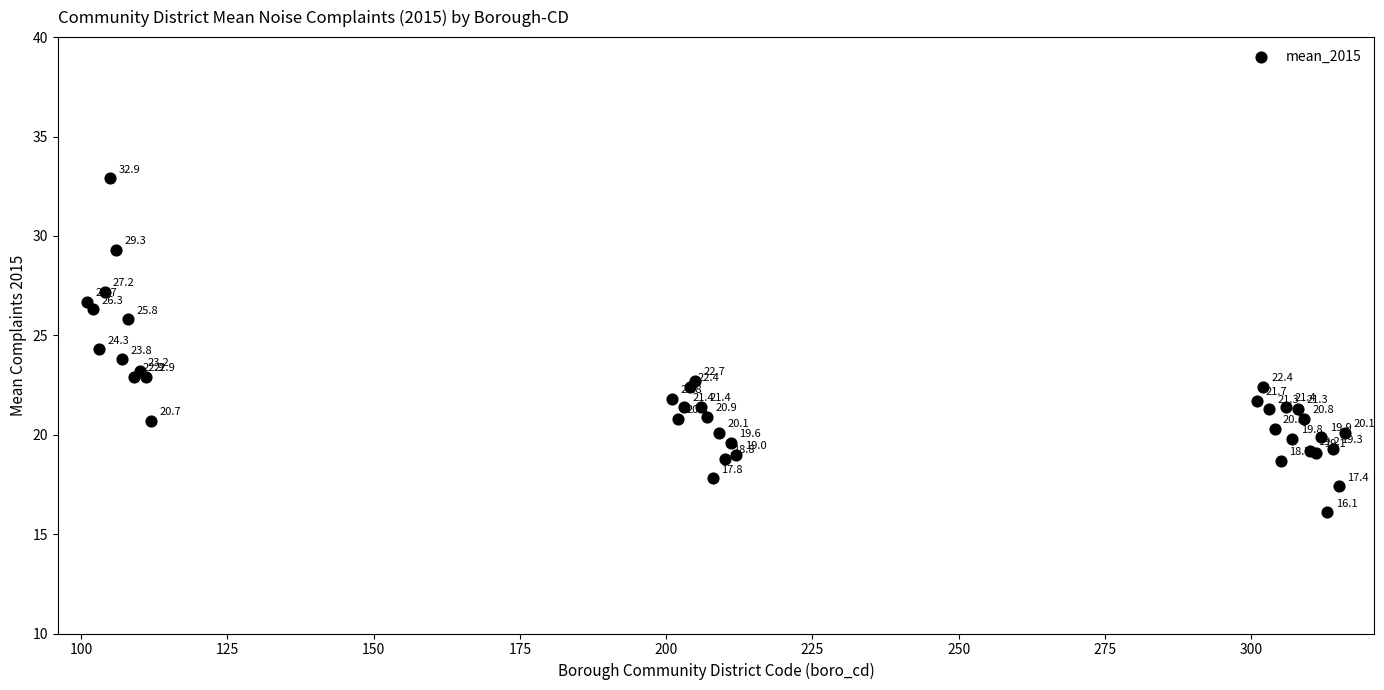

What Y value in the scatter plot is closest to 24?

23.8